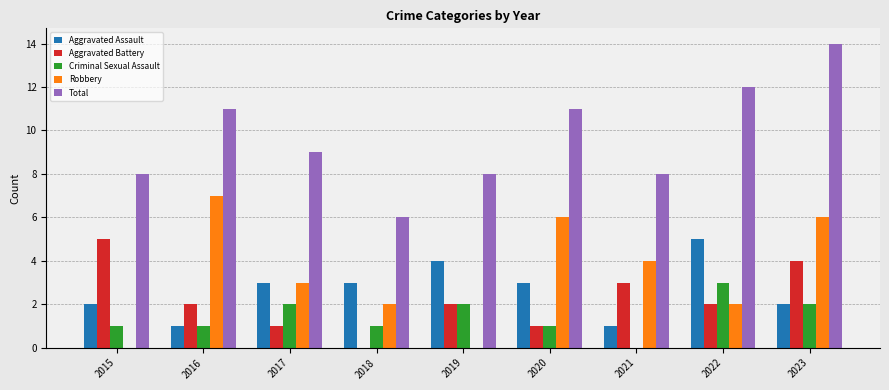

At which category is the sum across all series the highest?

2023